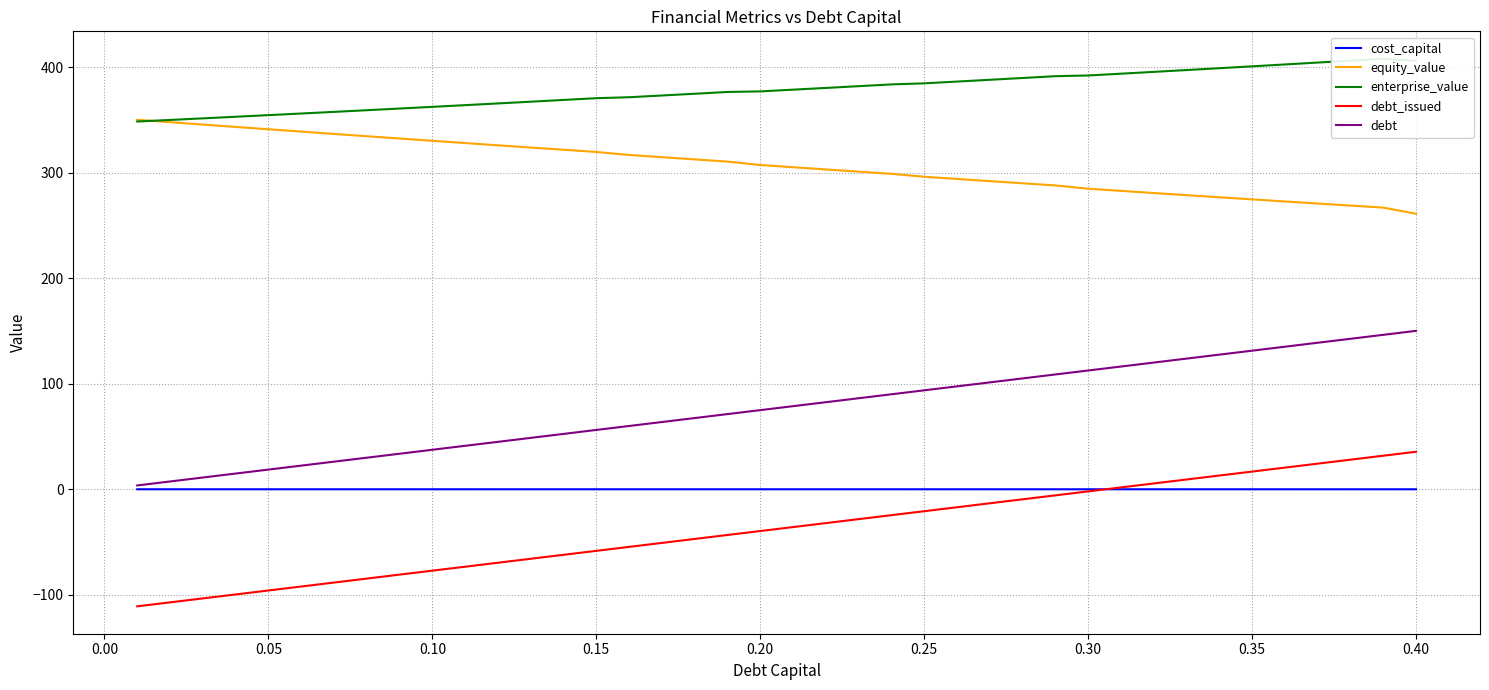

How many lines are shown in the chart?

5